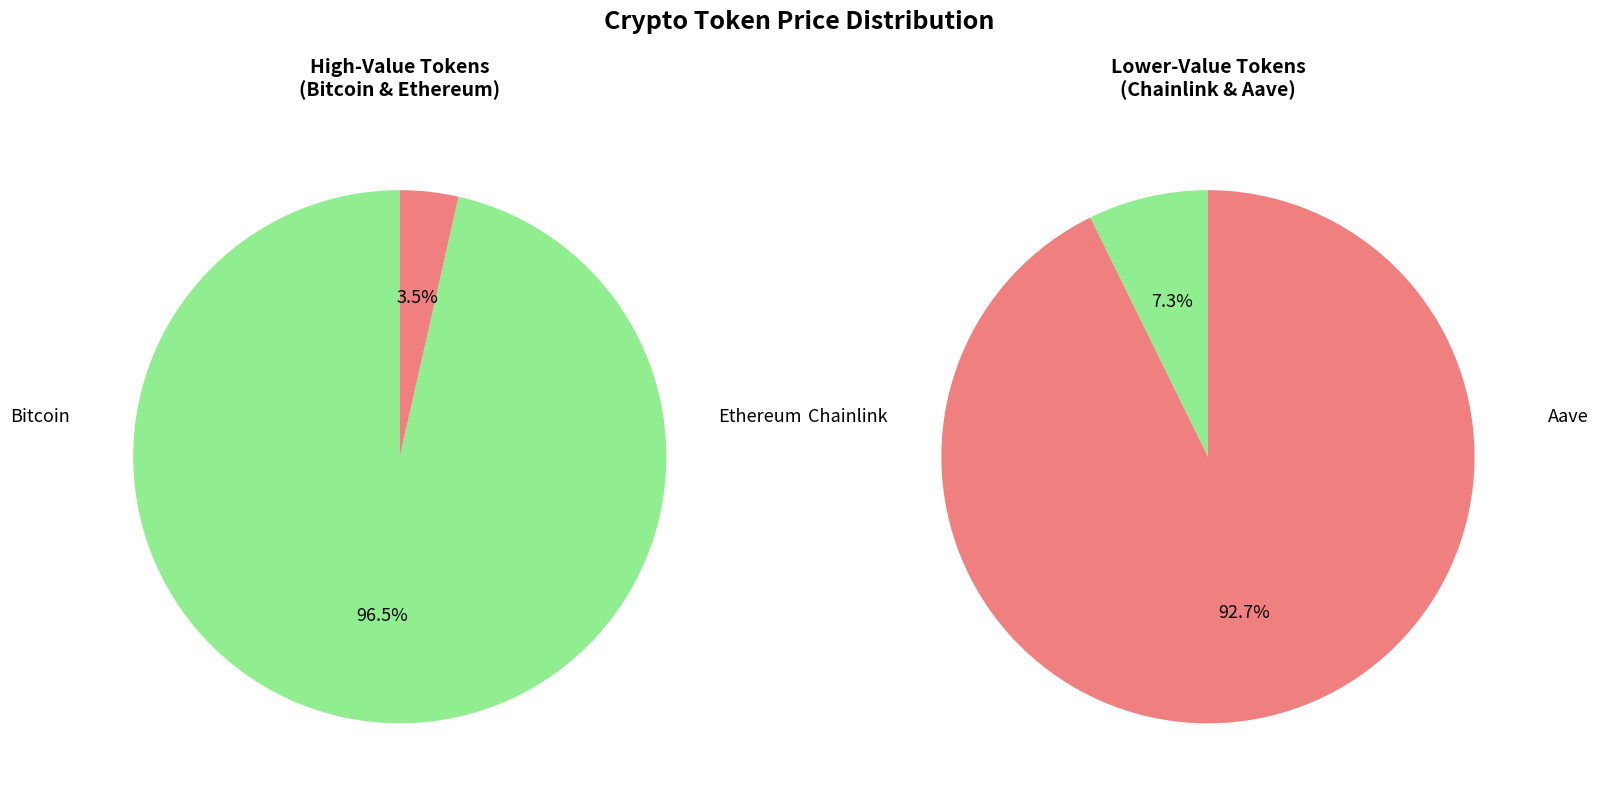

Between Bitcoin and Ethereum, which is larger?

Bitcoin